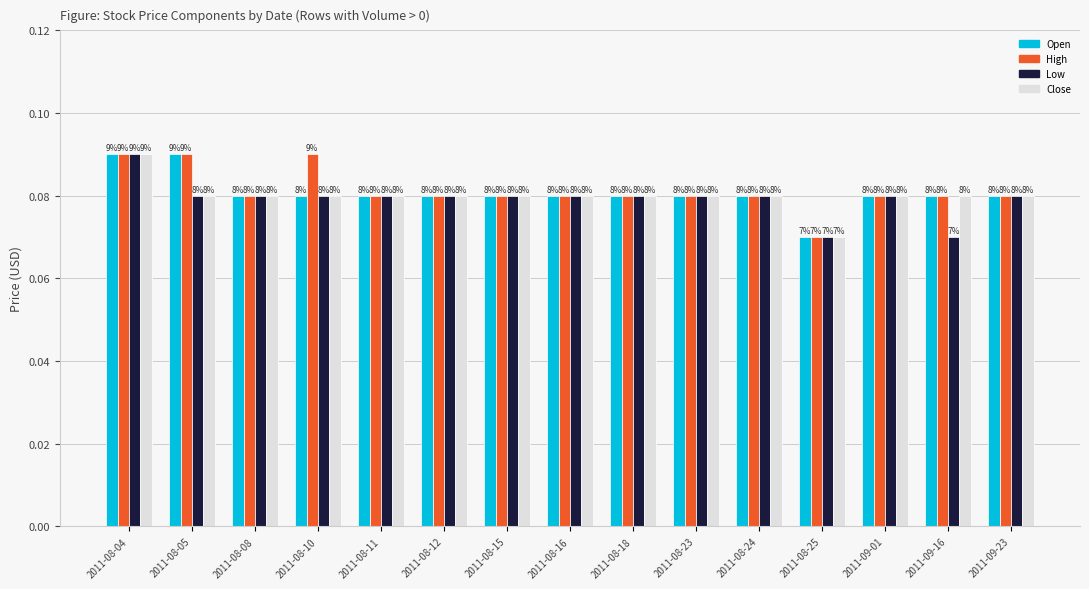

What is the sum of all Close values?

1.2